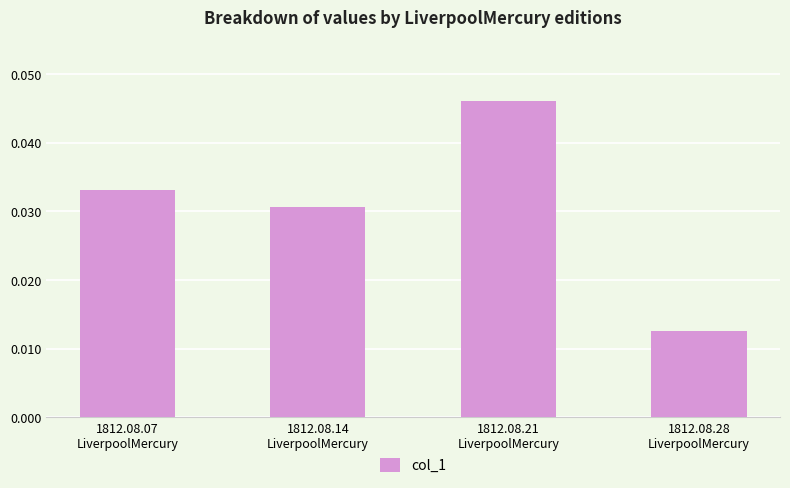

True or false: the data shows 0.1 at 1812.08.21
LiverpoolMercury.

False